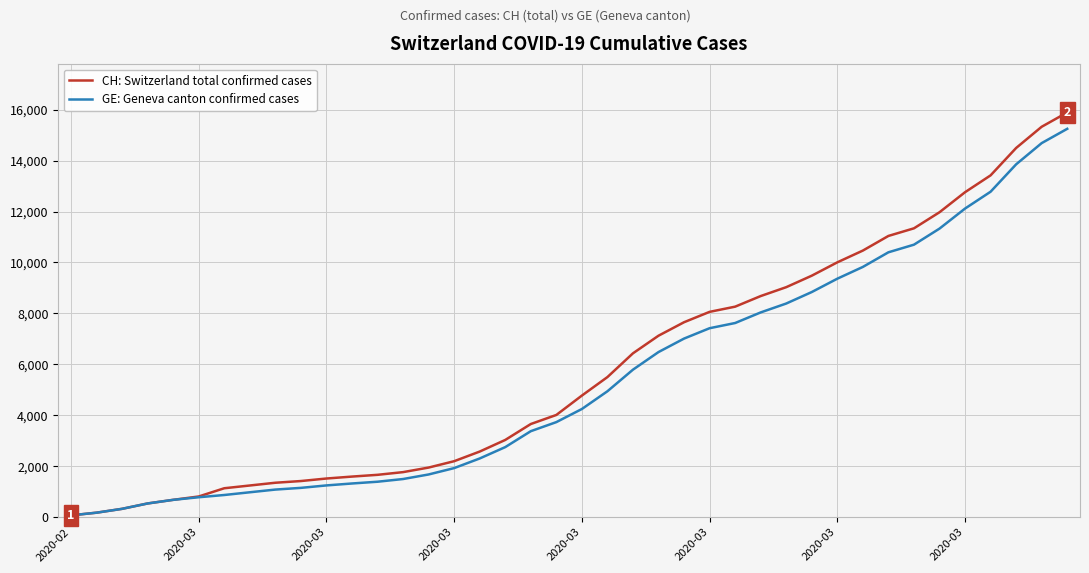

What is the average value of the GE: Geneva canton confirmed cases series?

5425